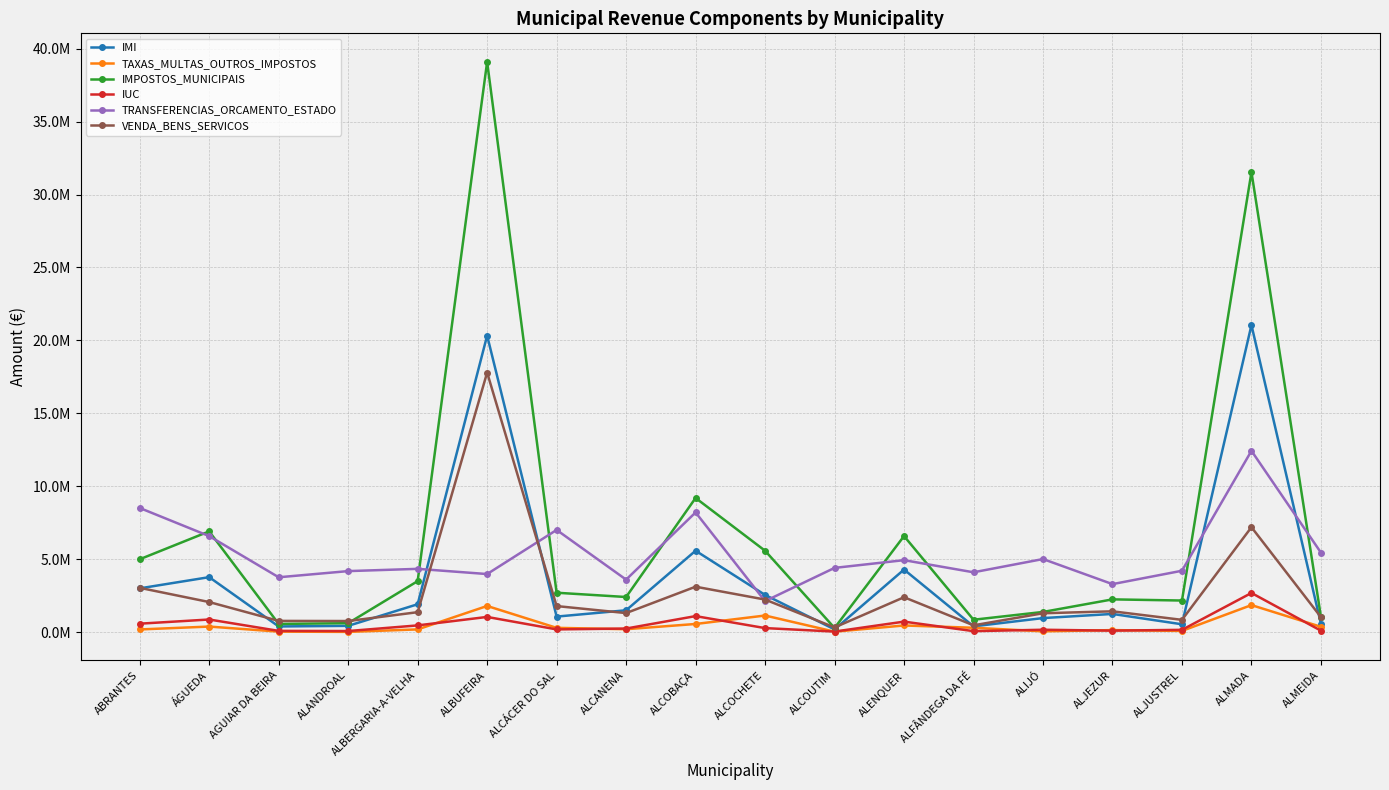

True or false: IMPOSTOS_MUNICIPAIS has a value of 4991178.0 at ABRANTES.

True